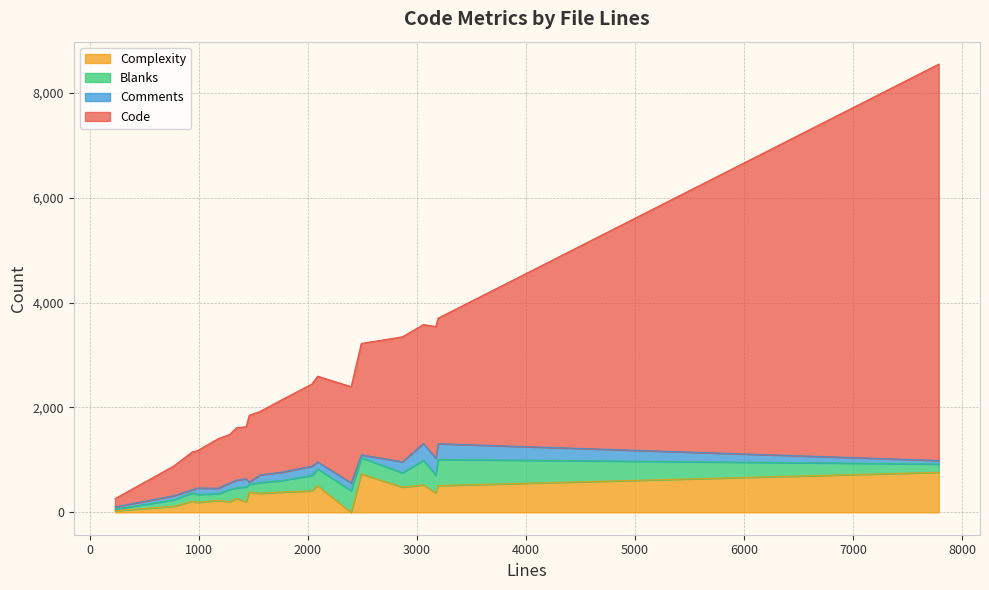

True or false: Code has more than 2 points higher than both neighbors.

True